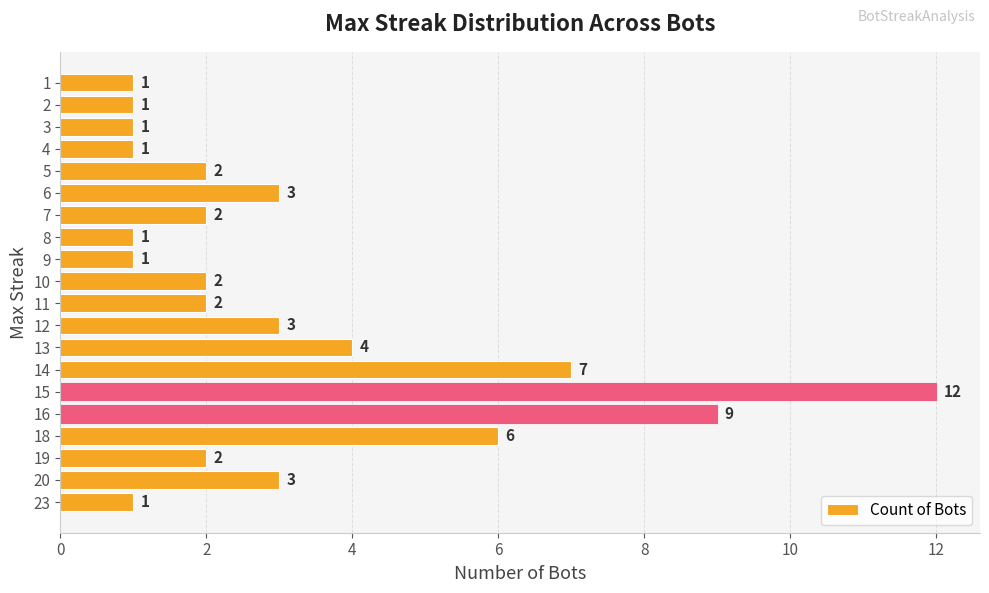

The chart shows a value of 4 at 20. True or false?

False